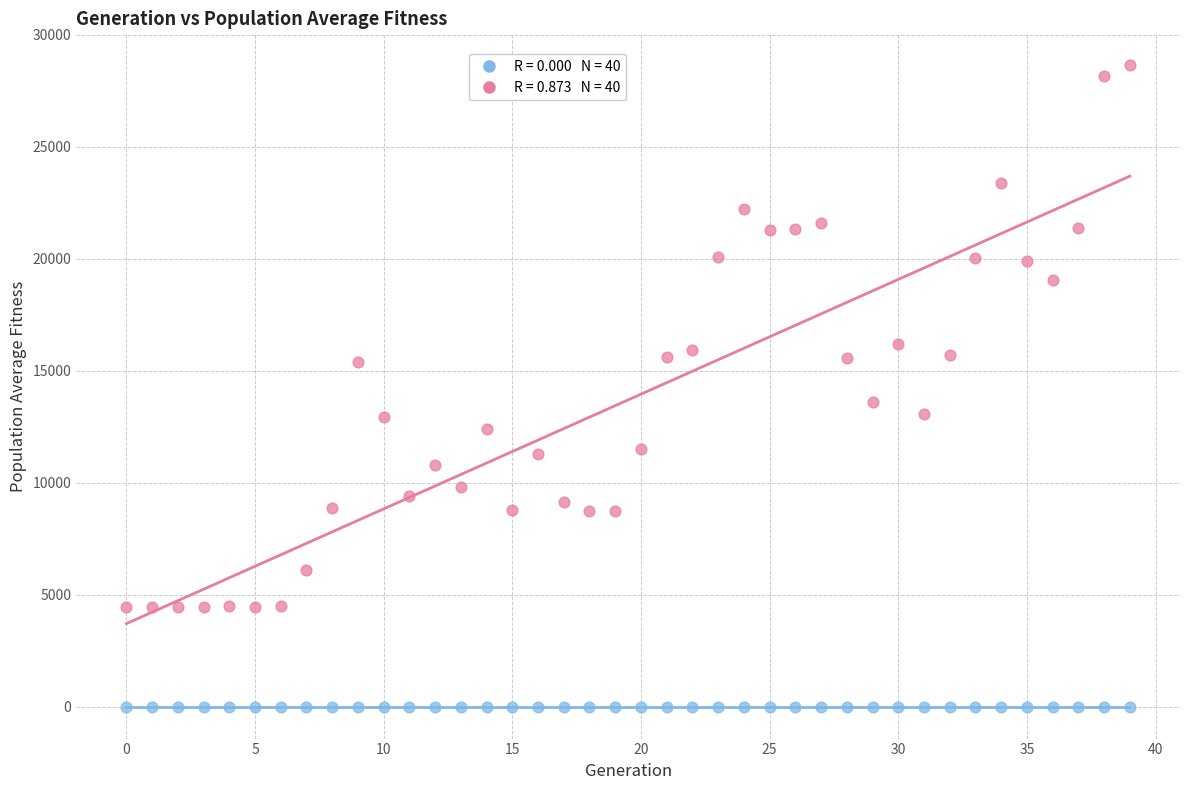

Across all series, what Y value is closest to 14316?

13596.0